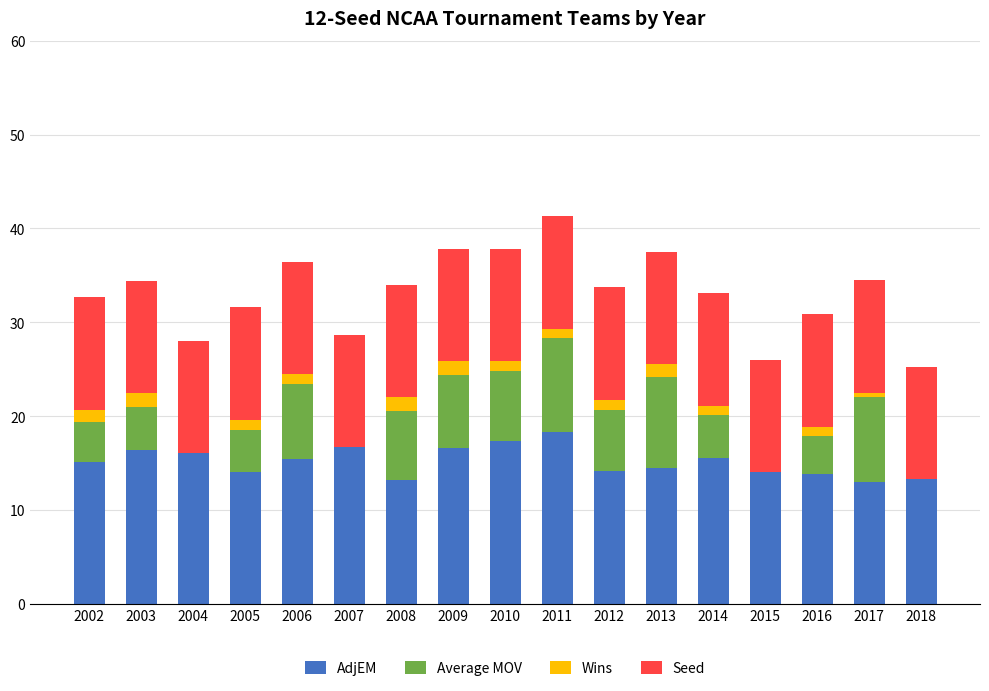

What is the sum of all AdjEM values?

257.8